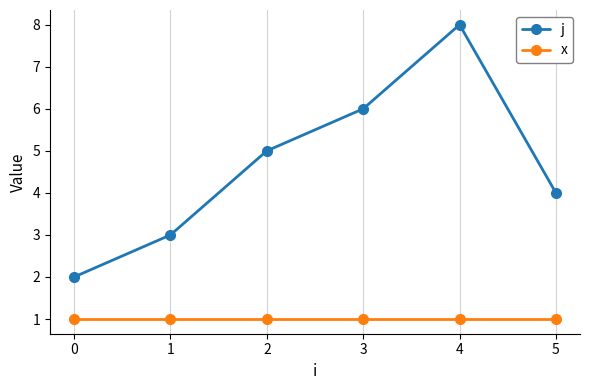

True or false: x has a value of 0 at 4.

False